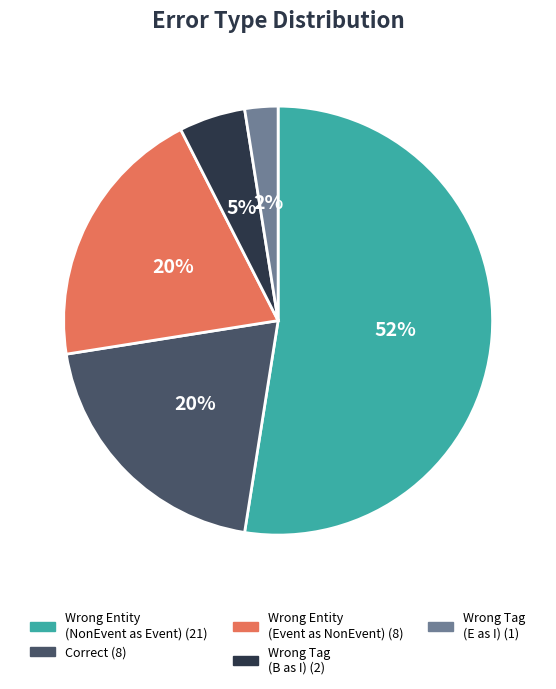

How many slices are in this pie chart?

5